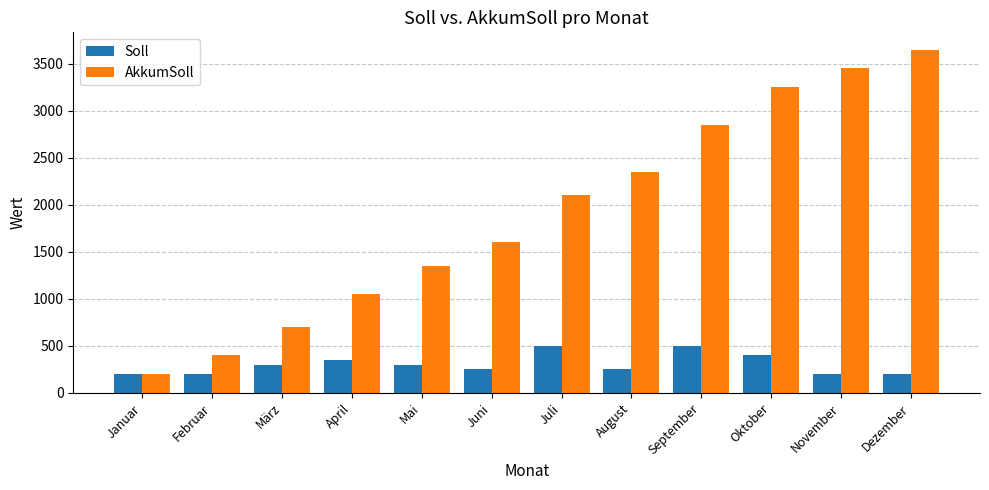

What is the sum of the AkkumSoll values at Januar and Mai?

1550